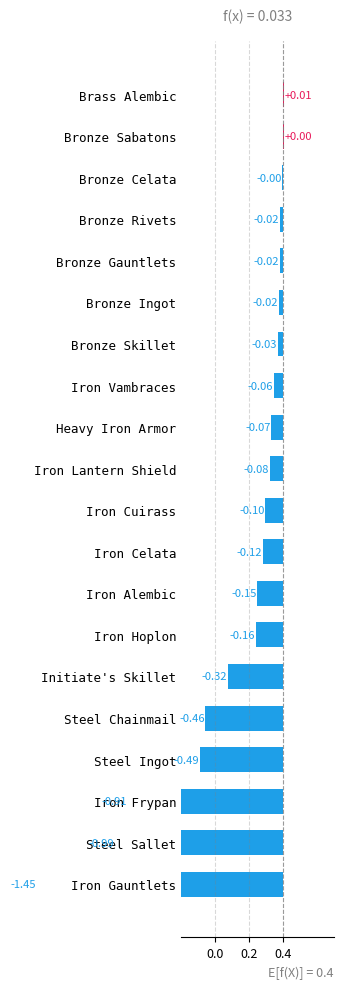

What position from the right is Bronze Celata?

3